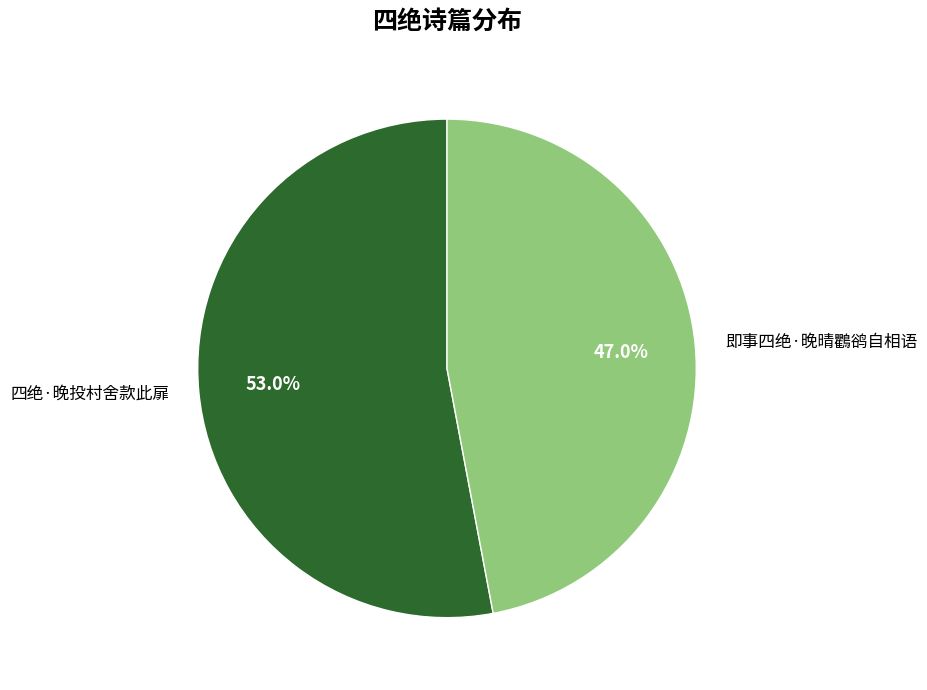

How many slices are in this pie chart?

2